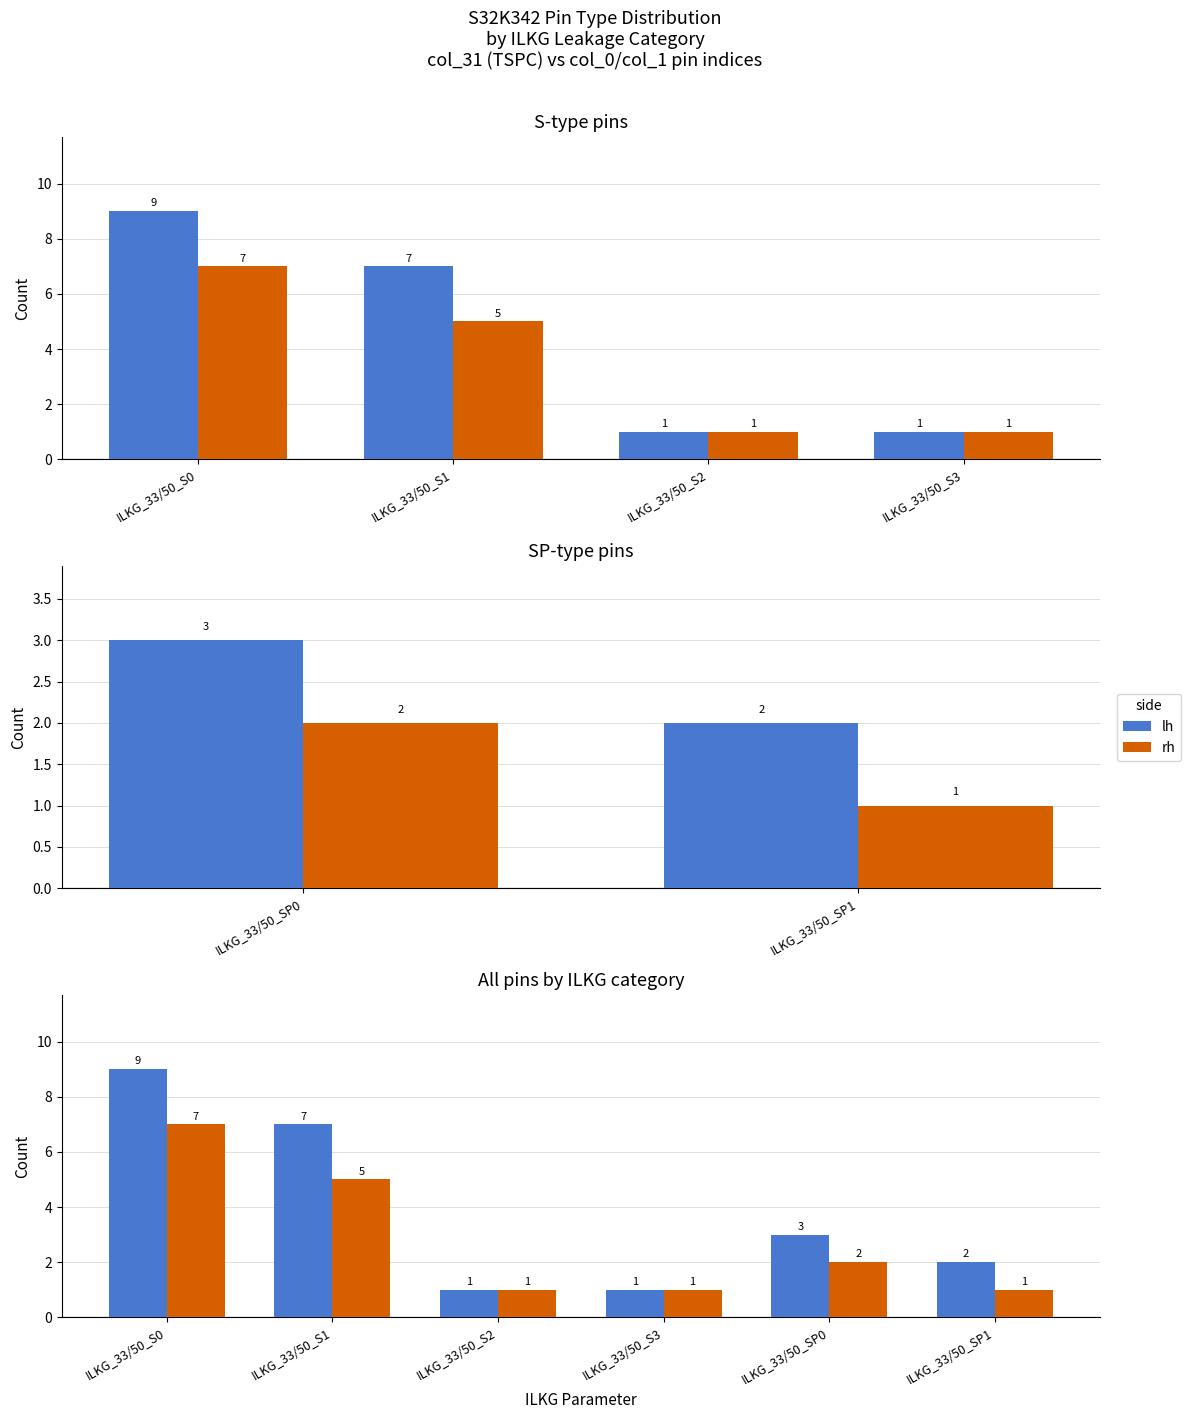

Reading left to right, what are all the values shown in this chart?

lh: 9	7	1	1	3	2
rh: 7	5	1	1	2	1